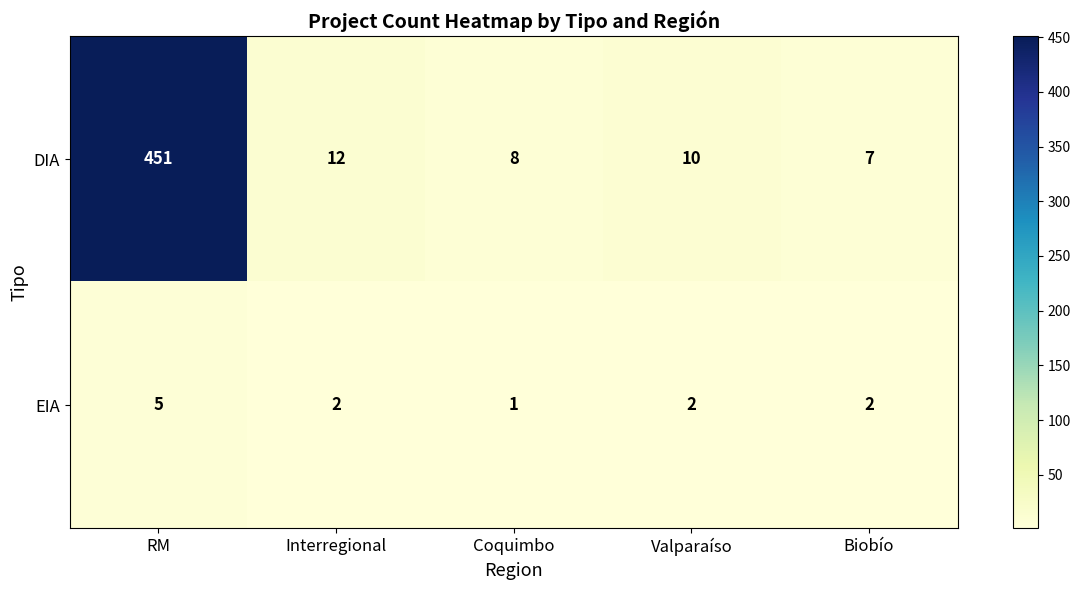

What is the spread (max minus min) of values at Biobío?

5